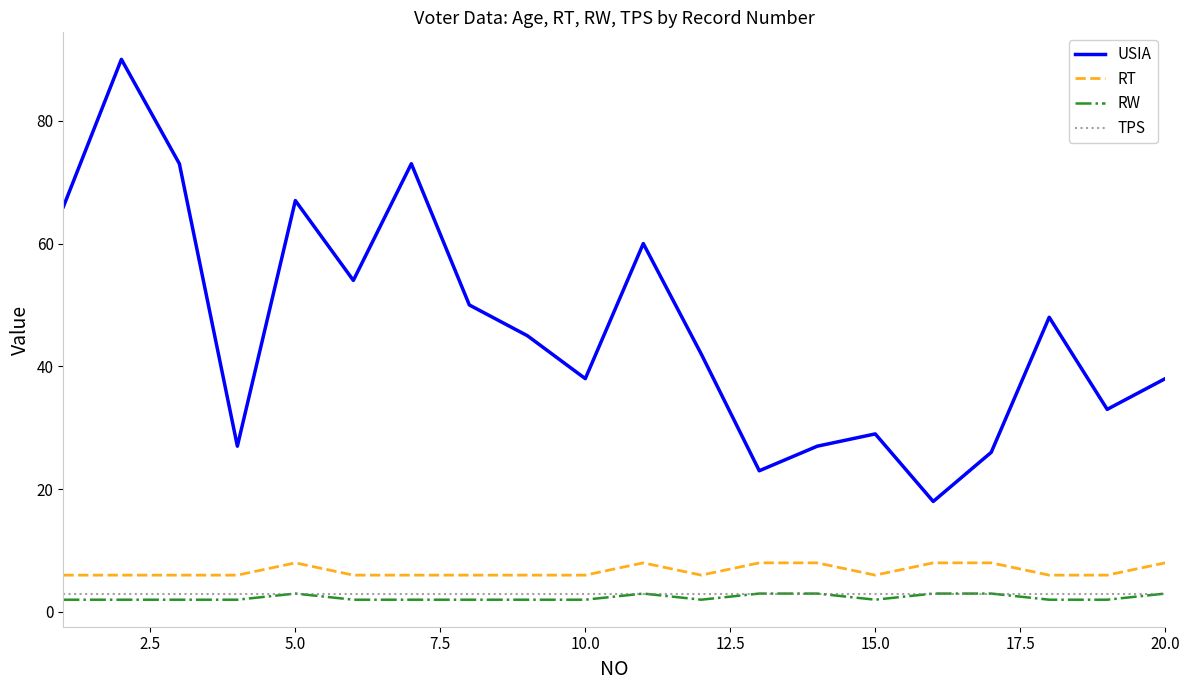

Which series has the widest spread of values?

USIA